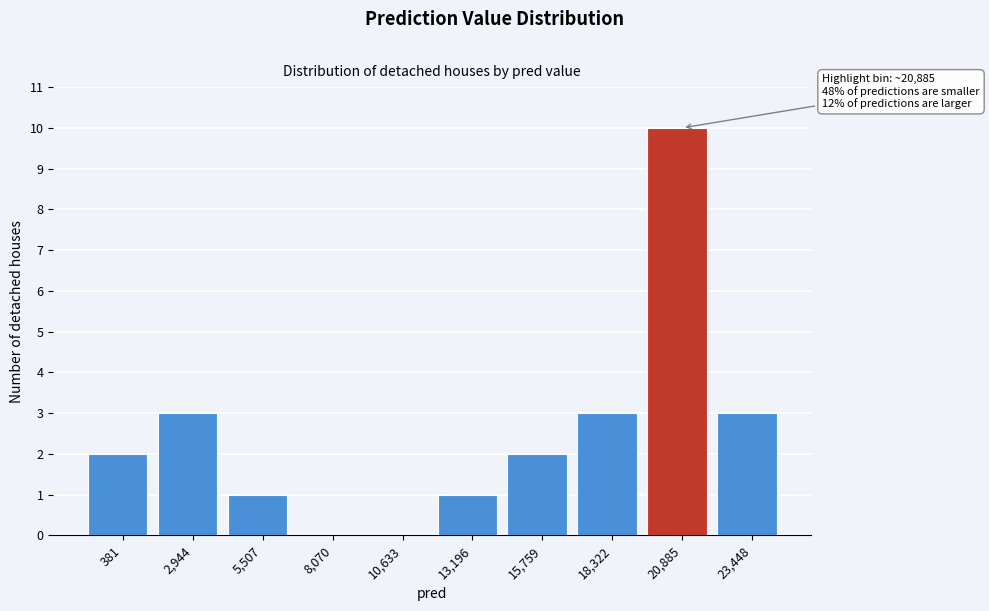

Reading left to right, list all the values displayed in this chart.

381=2	2,944=3	5,507=1	8,070=0	10,633=0	13,196=1	15,759=2	18,322=3	20,885=10	23,448=3